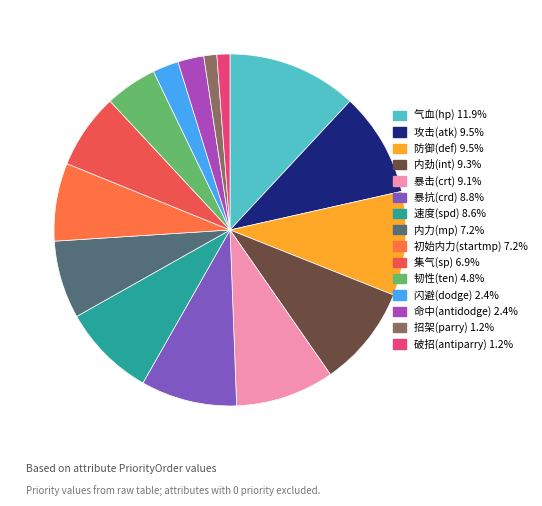

To the nearest percent, what is the difference between the 气血(hp) and 闪避(dodge) slice percentages?

10%